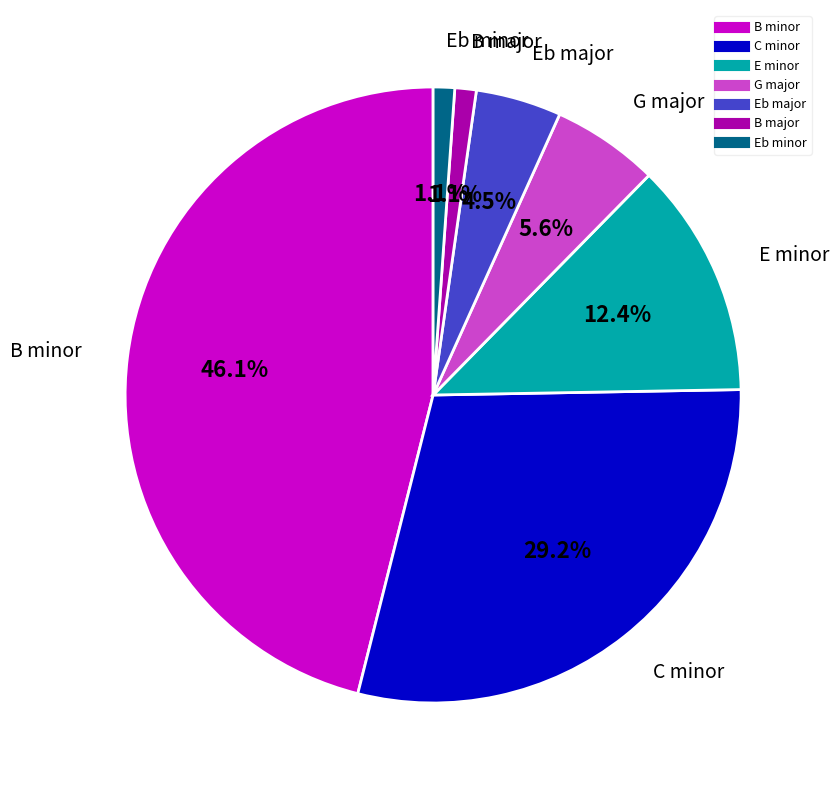

Between G major and B major, which is larger?

G major